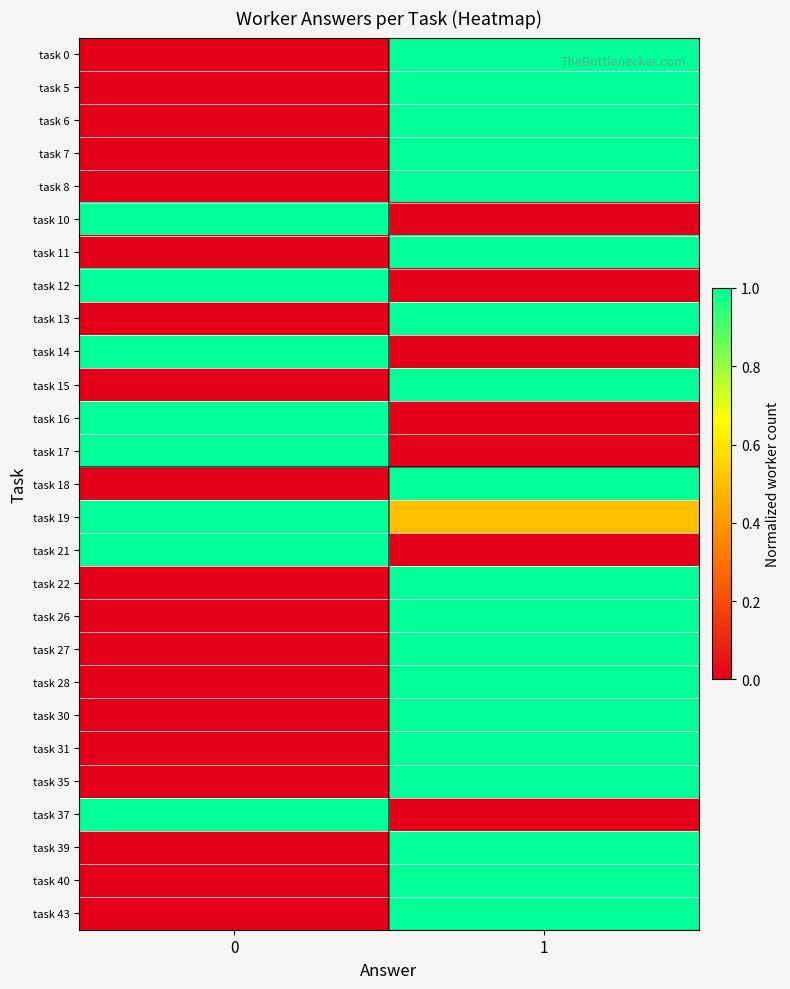

At how many categories does at least one series exceed 0?

2